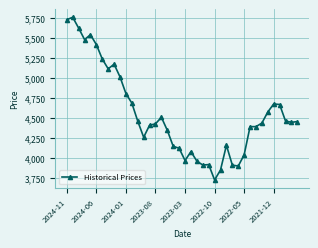

How many series are shown in this chart?

1